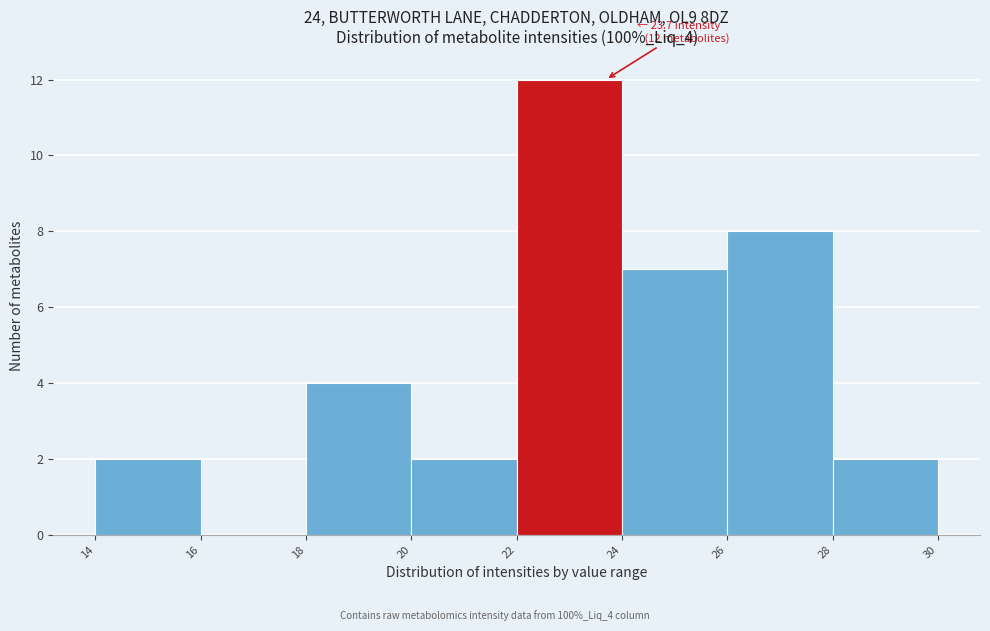

Which range on the x-axis has the tallest bar?

22 to 24